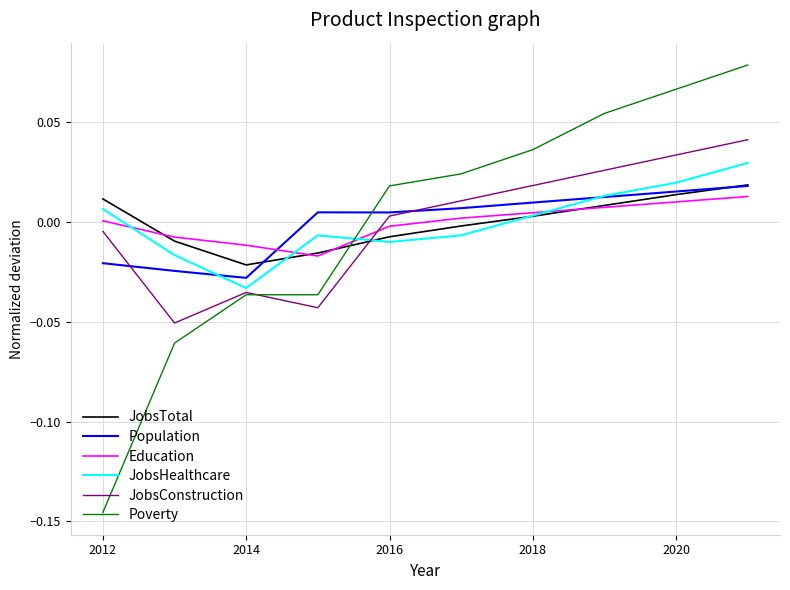

Which series ends up on top after the final intersection of JobsConstruction and Education?

JobsConstruction